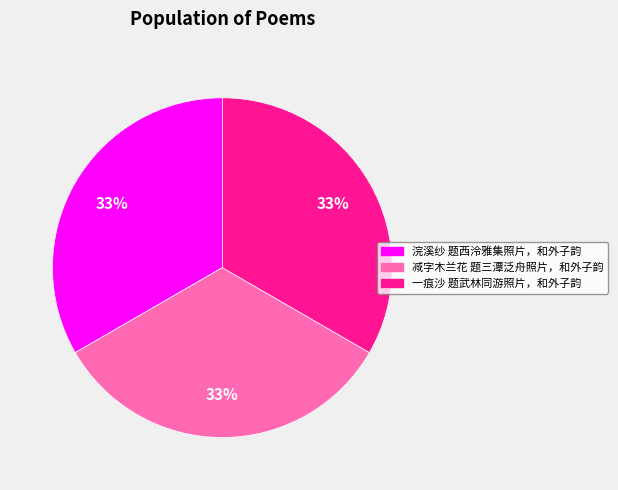

What is the ratio of the value at 浣溪纱 题西泠雅集照片，和外子韵 to the value at 一痕沙 题武林同游照片，和外子韵?

1.0